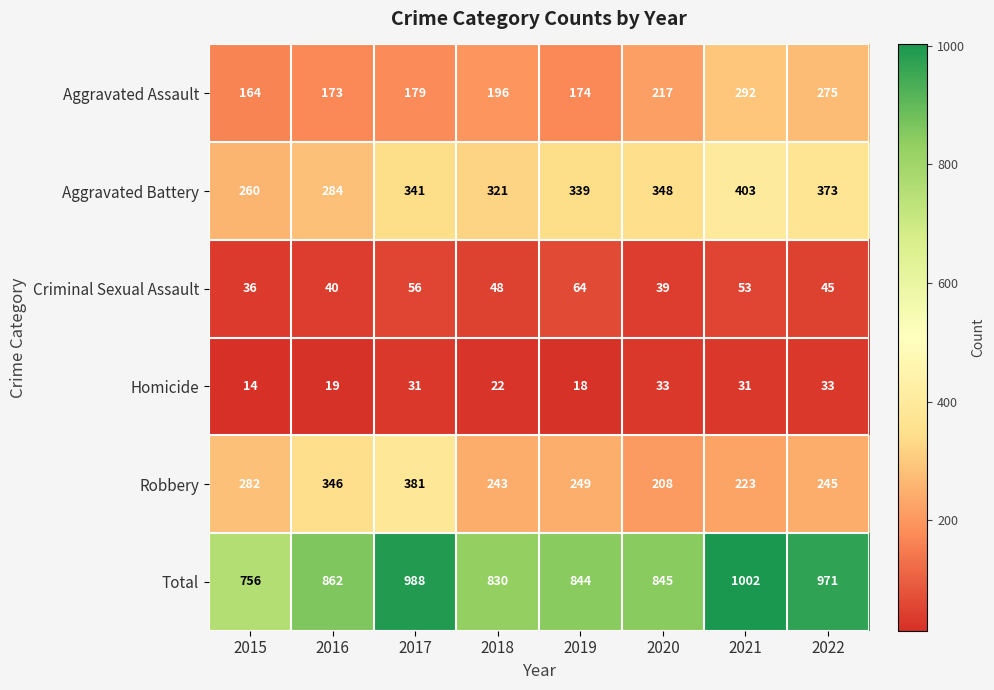

Count the number of categories in the chart.

8